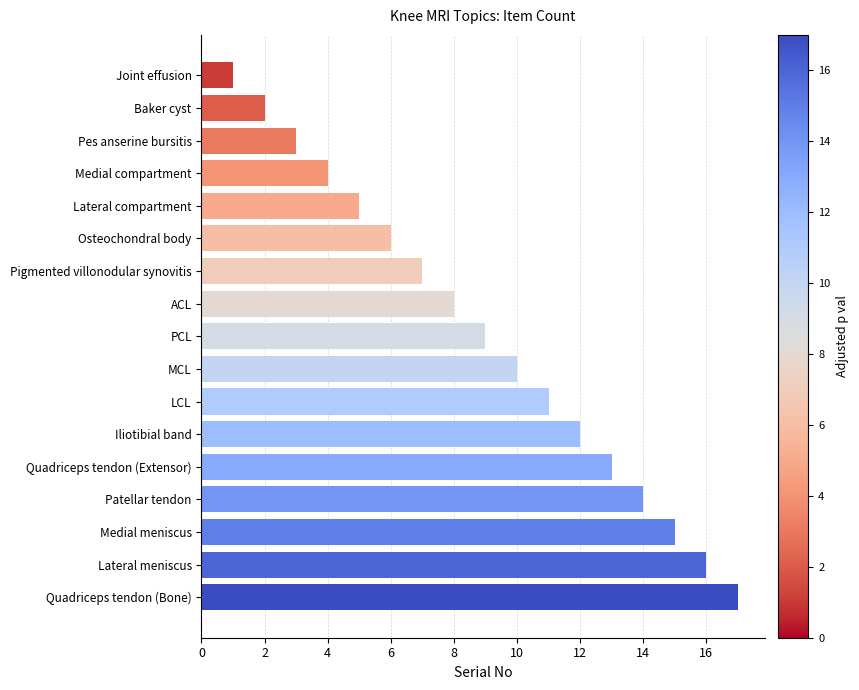

What position from the top is Baker cyst?

2